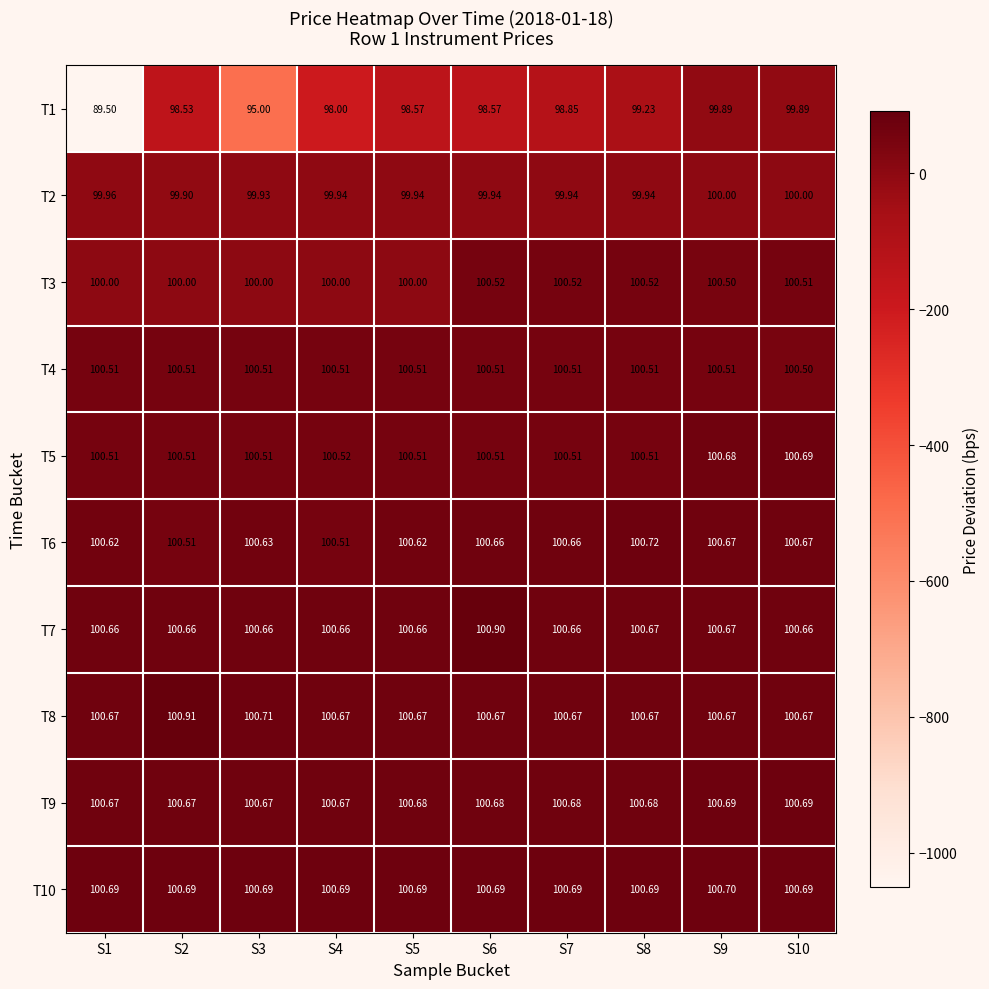

Is the value of T5 at S2 greater than the value of T6 at S10?

No